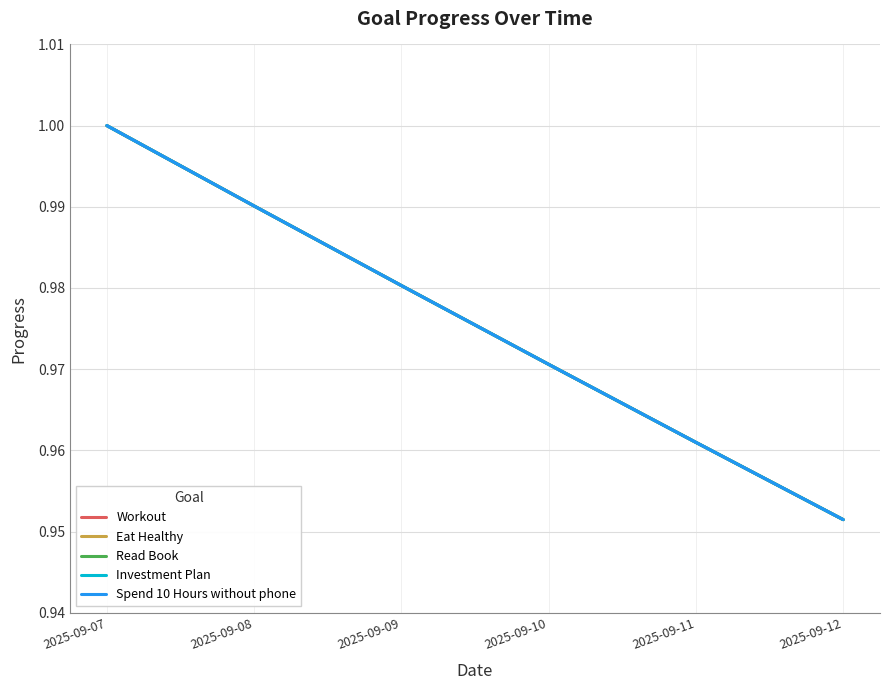

Which category has the highest value across all series?

2025-09-07